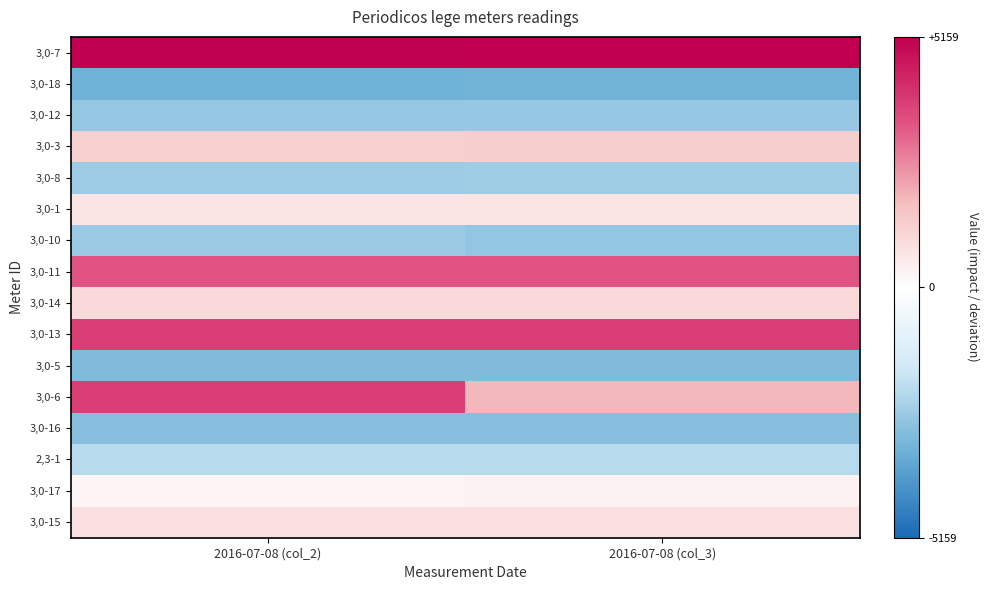

Reading left to right, list all the values displayed in this chart.

3,0-7: 2016-07-08 (col_2)=5113.9	2016-07-08 (col_3)=5158.9
3,0-18: 2016-07-08 (col_2)=-3305.1	2016-07-08 (col_3)=-3292.1
3,0-12: 2016-07-08 (col_2)=-2665.1	2016-07-08 (col_3)=-2691.1
3,0-3: 2016-07-08 (col_2)=1264.9	2016-07-08 (col_3)=1300.9
3,0-8: 2016-07-08 (col_2)=-2549.1	2016-07-08 (col_3)=-2537.1
3,0-1: 2016-07-08 (col_2)=697.9	2016-07-08 (col_3)=697.9
3,0-10: 2016-07-08 (col_2)=-2619.1	2016-07-08 (col_3)=-2721.1
3,0-11: 2016-07-08 (col_2)=3356.9	2016-07-08 (col_3)=3367.9
3,0-14: 2016-07-08 (col_2)=1011.9	2016-07-08 (col_3)=1025.9
3,0-13: 2016-07-08 (col_2)=3801.9	2016-07-08 (col_3)=3809.9
3,0-5: 2016-07-08 (col_2)=-3038.1	2016-07-08 (col_3)=-3034.1
3,0-6: 2016-07-08 (col_2)=3763.9	2016-07-08 (col_3)=1822.9
3,0-16: 2016-07-08 (col_2)=-2919.1	2016-07-08 (col_3)=-2911.1
2,3-1: 2016-07-08 (col_2)=-2107.1	2016-07-08 (col_3)=-2114.1
3,0-17: 2016-07-08 (col_2)=267.9	2016-07-08 (col_3)=333.9
3,0-15: 2016-07-08 (col_2)=858.9	2016-07-08 (col_3)=846.9